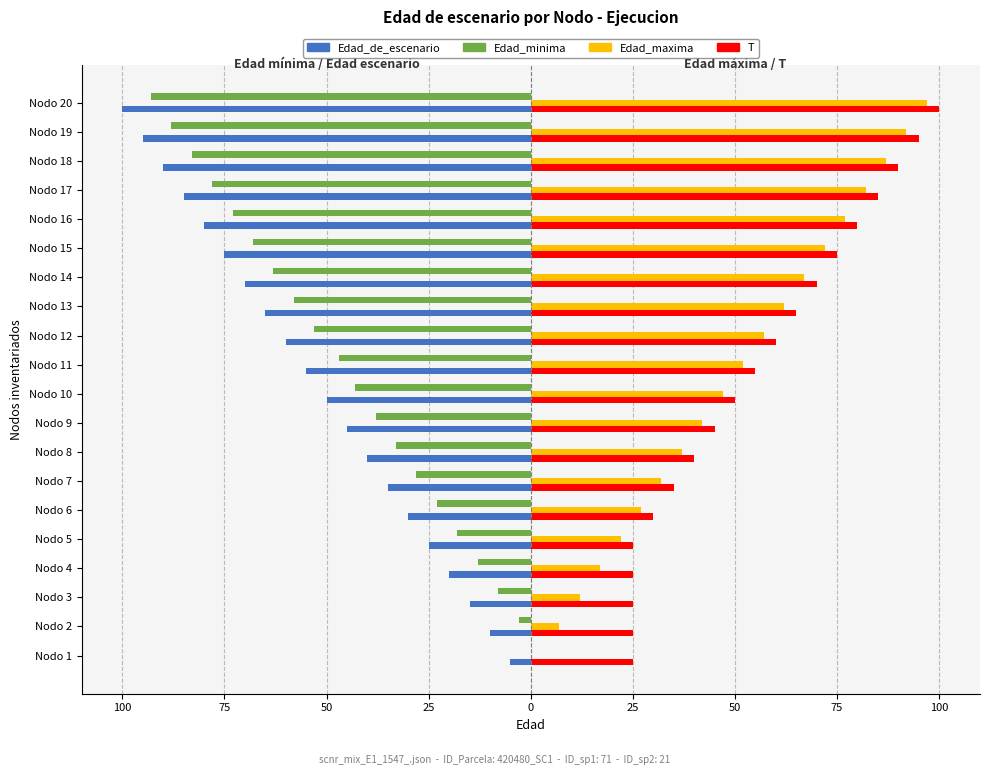

What are all the series names shown in the legend?

Edad_de_escenario, Edad_minima, Edad_maxima, T